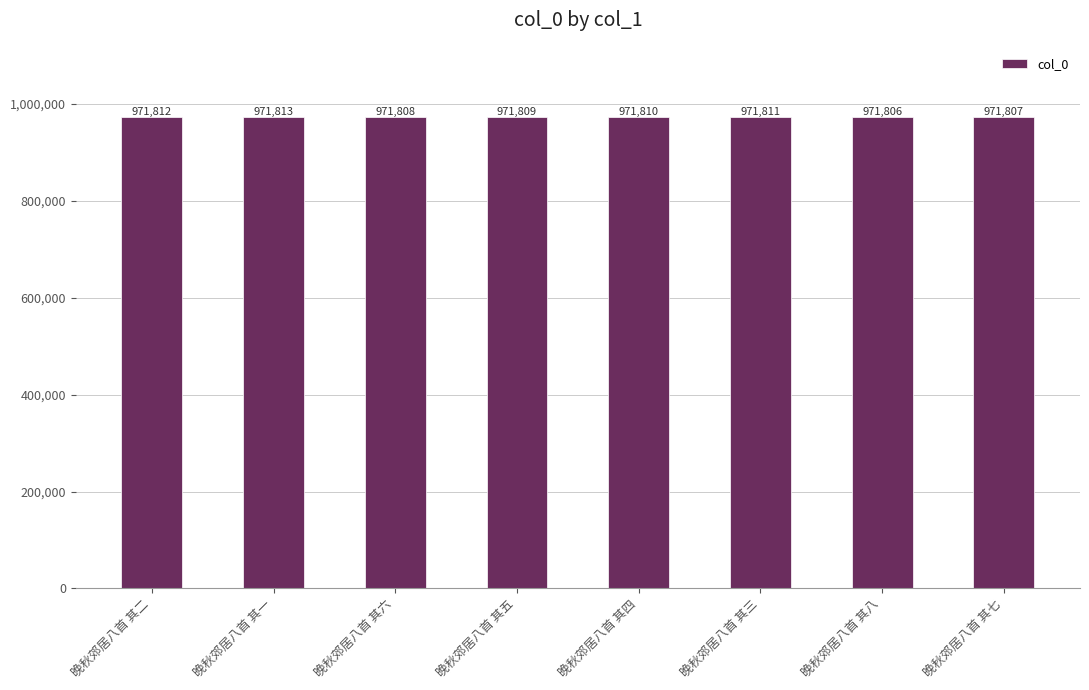

What is the value of the 2nd bar from the left?

971813